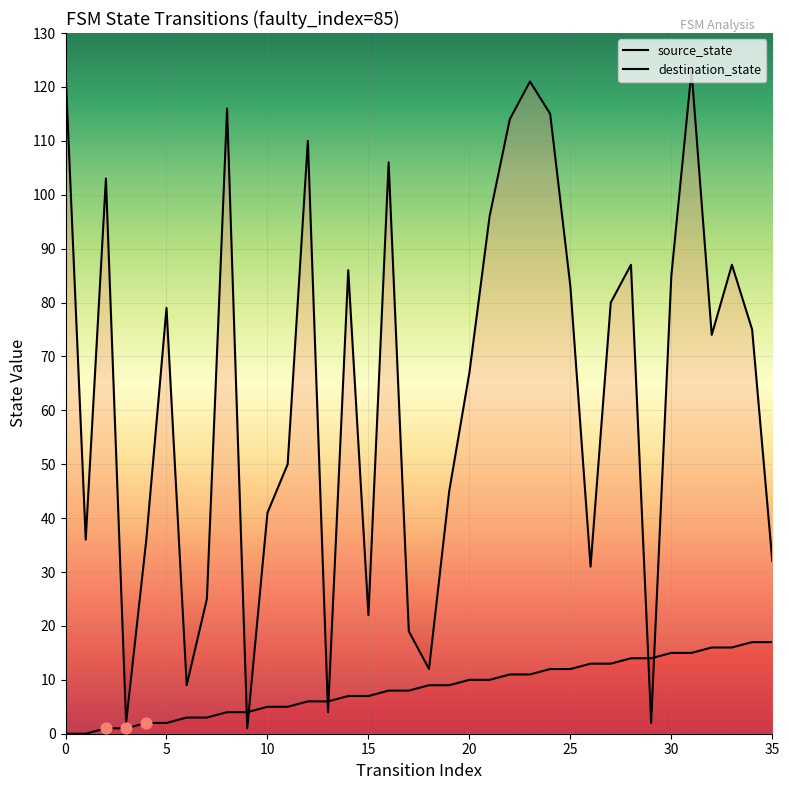

Which series has the largest Y range (max minus min)?

destination_state